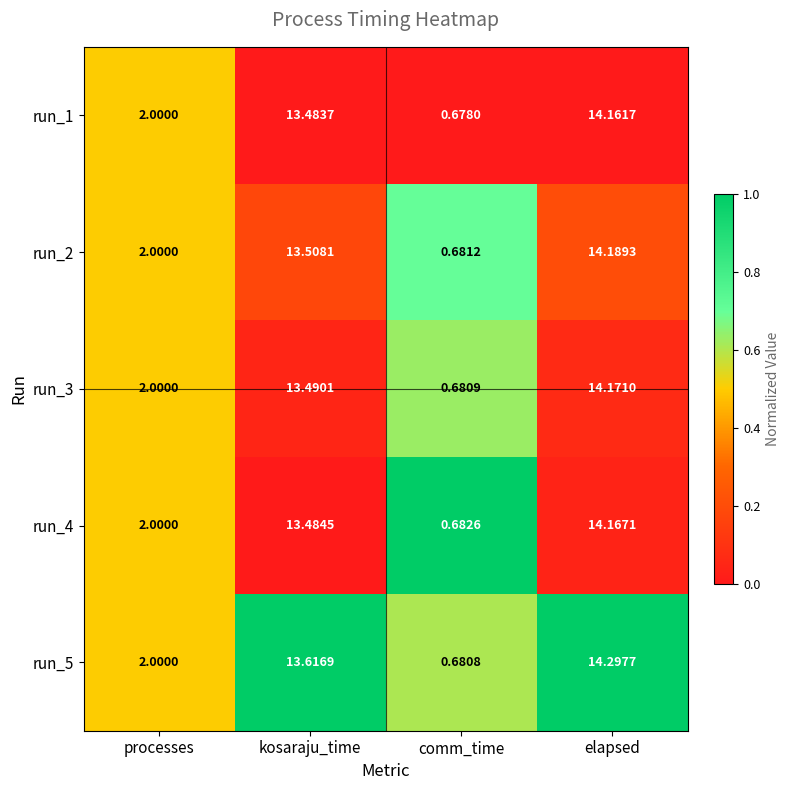

What is the spread (max minus min) of values at comm_time?

0.0